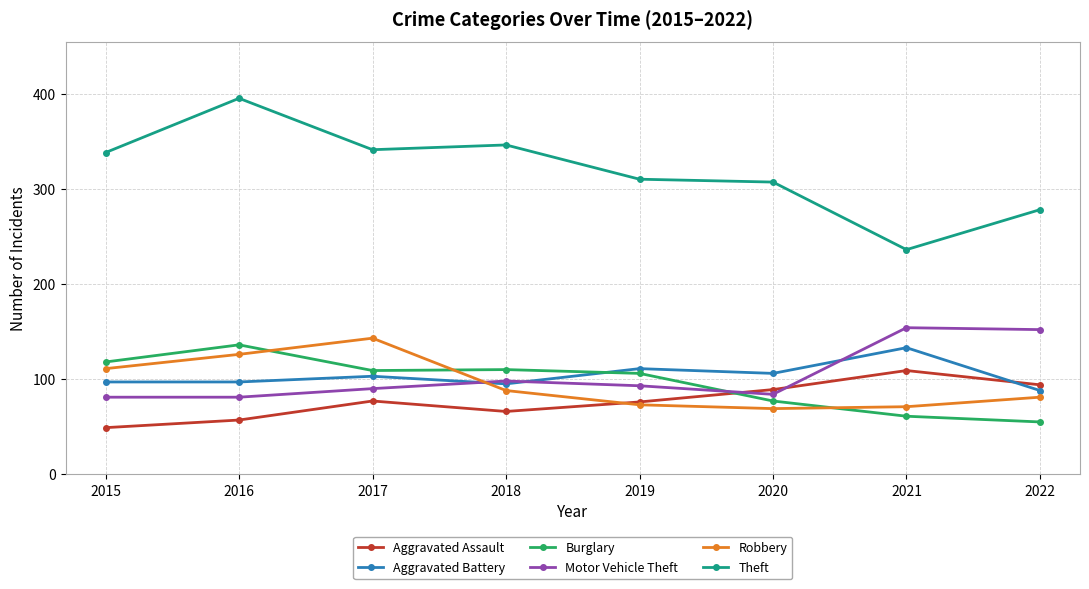

Does the chart display data point markers on the line(s)?

Yes